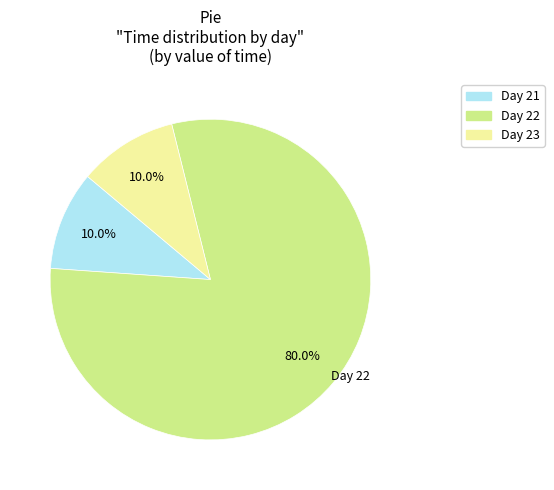

Does any single category account for the majority?

Yes